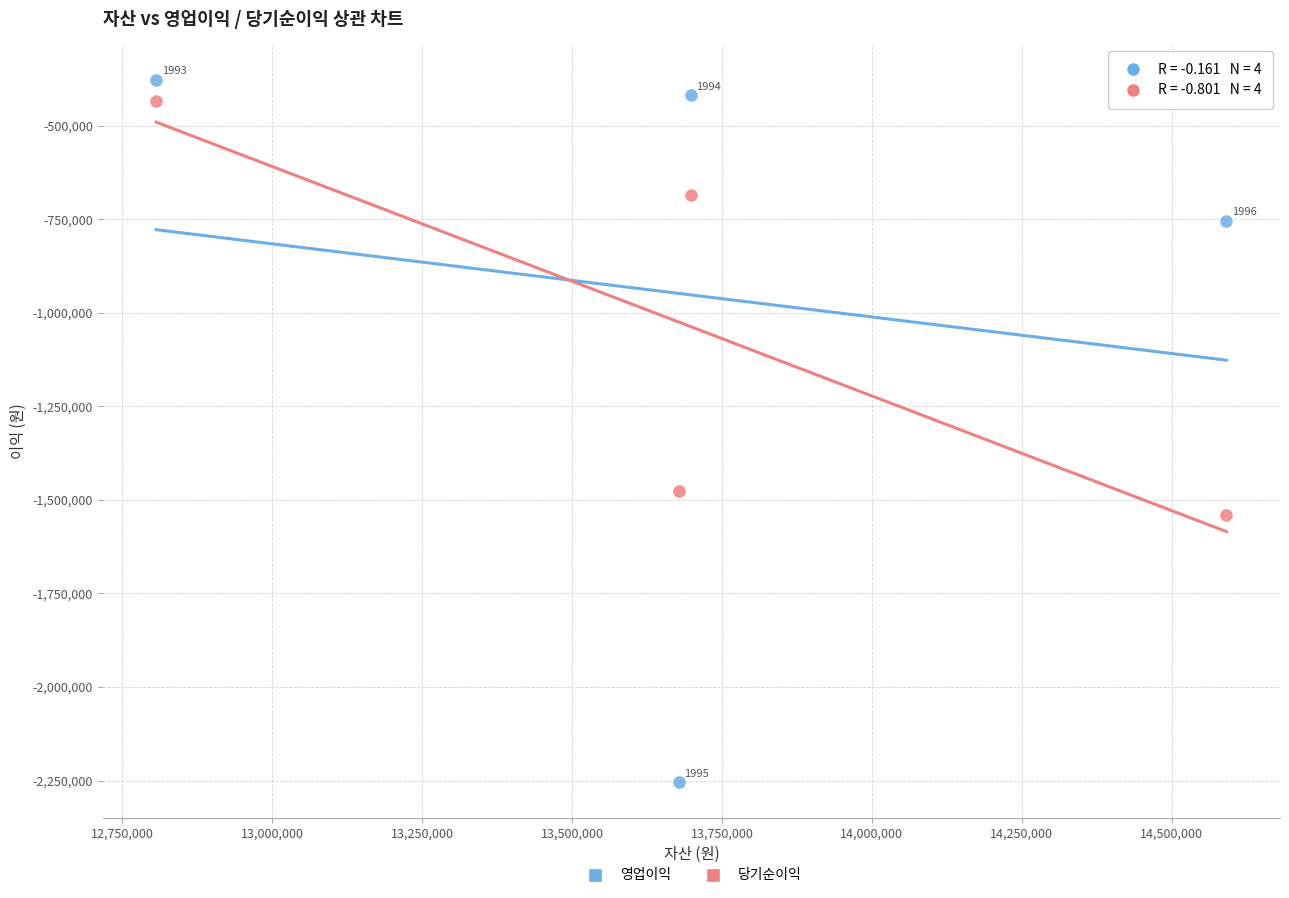

Which series reaches the maximum Y coordinate?

영업이익